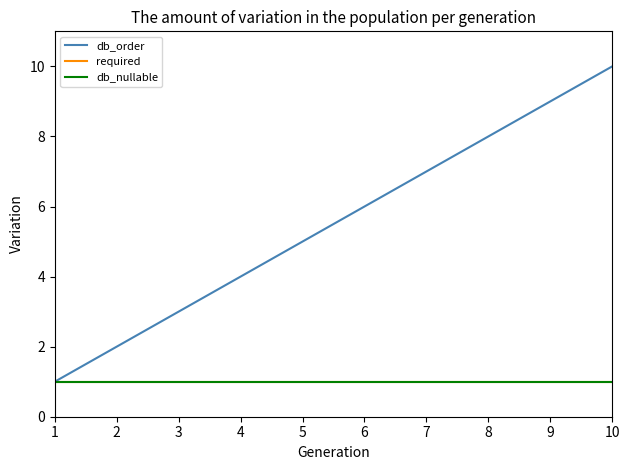

What is the total value across all series at 5?

7